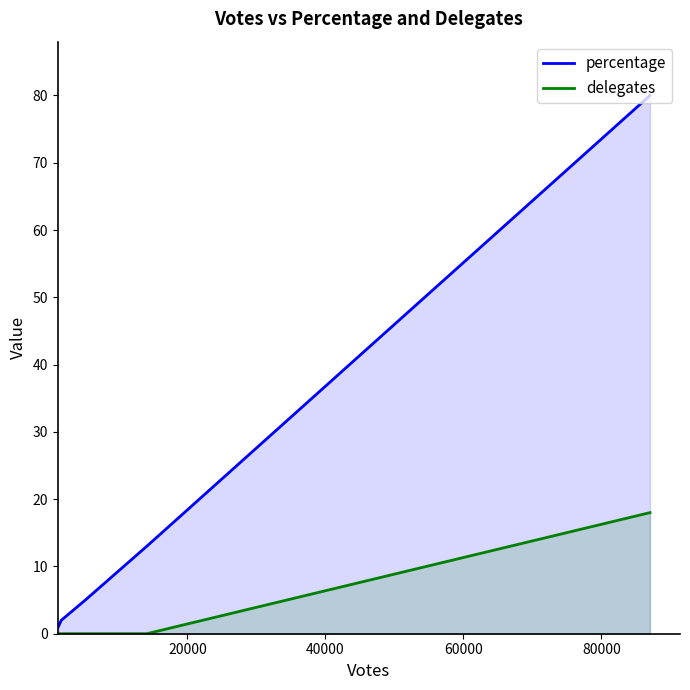

How many lines are shown in the chart?

2